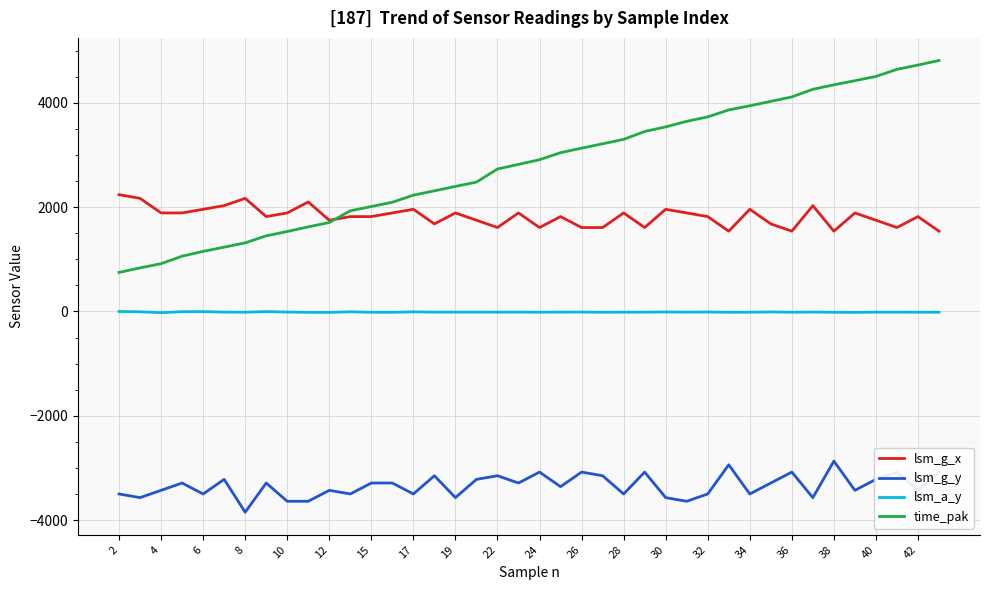

How many lines are shown in the chart?

4